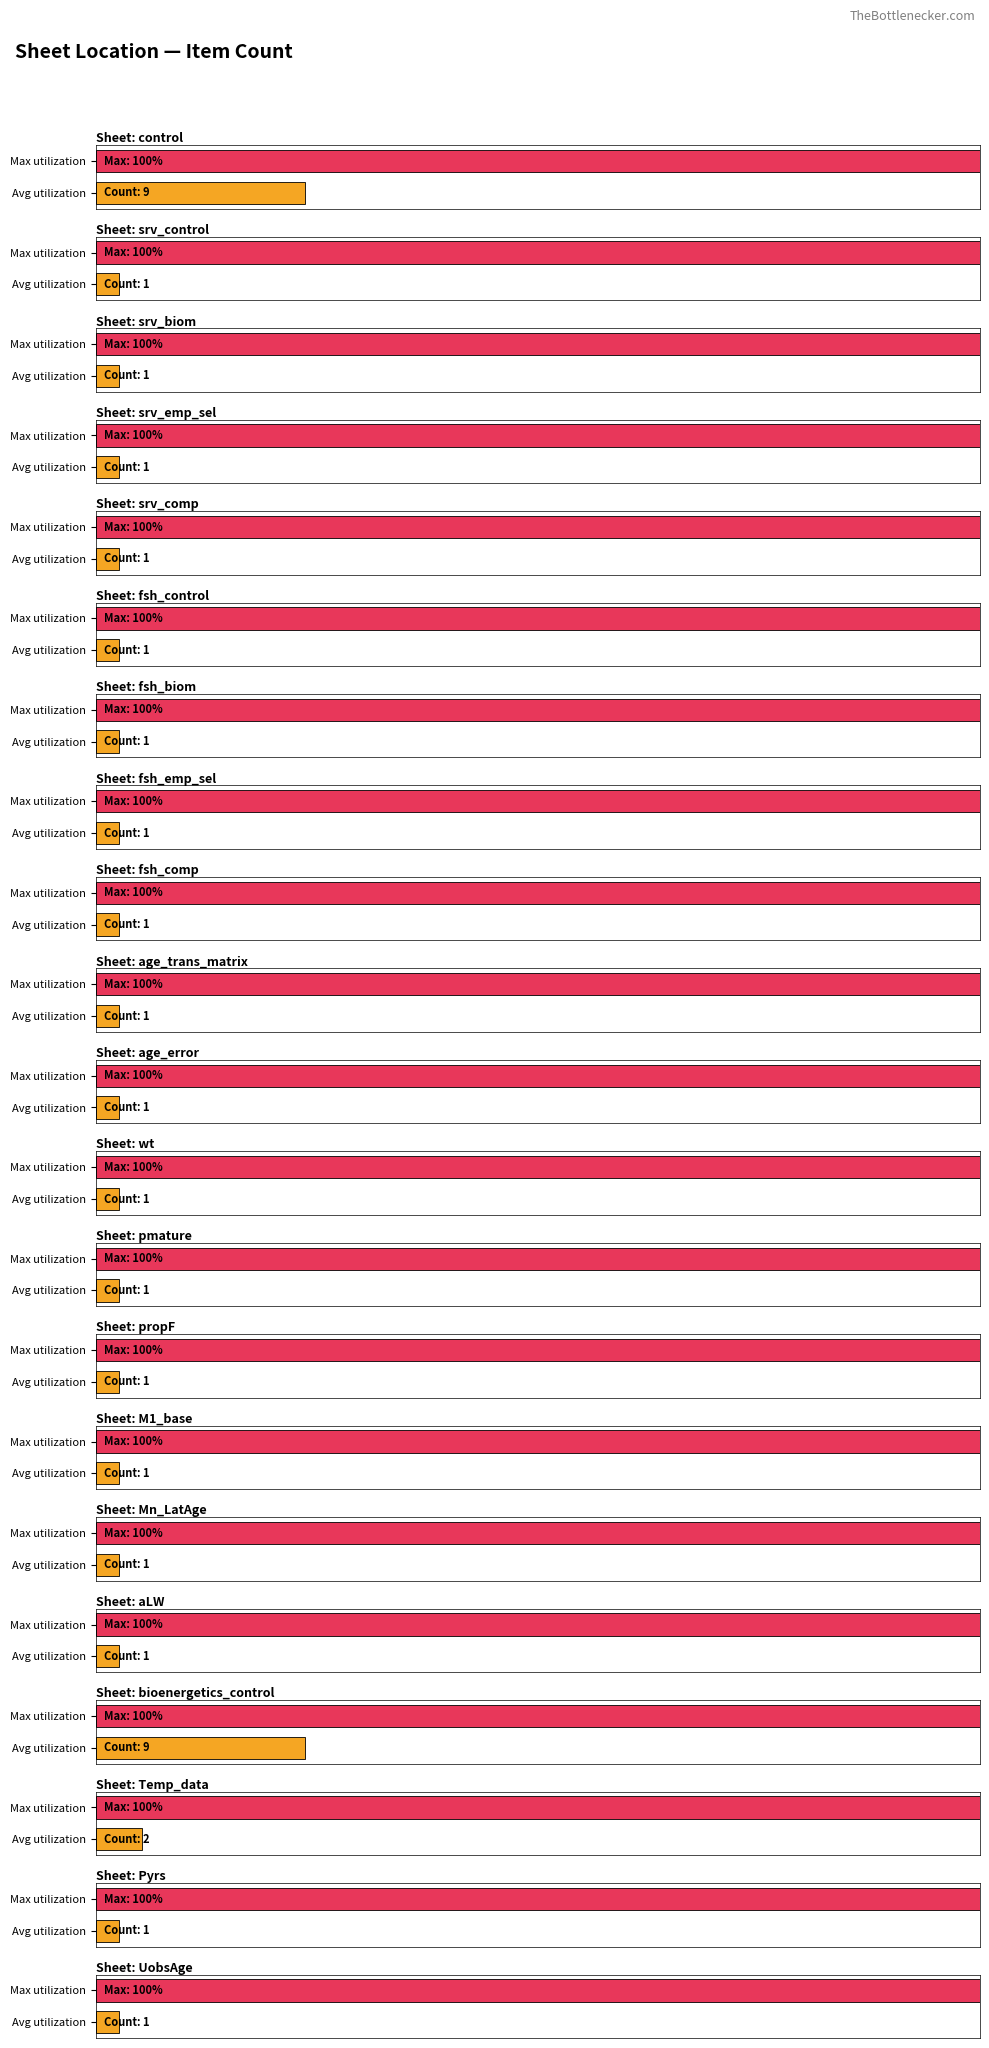

The value at age_trans_matrix is 1. True or false?

True